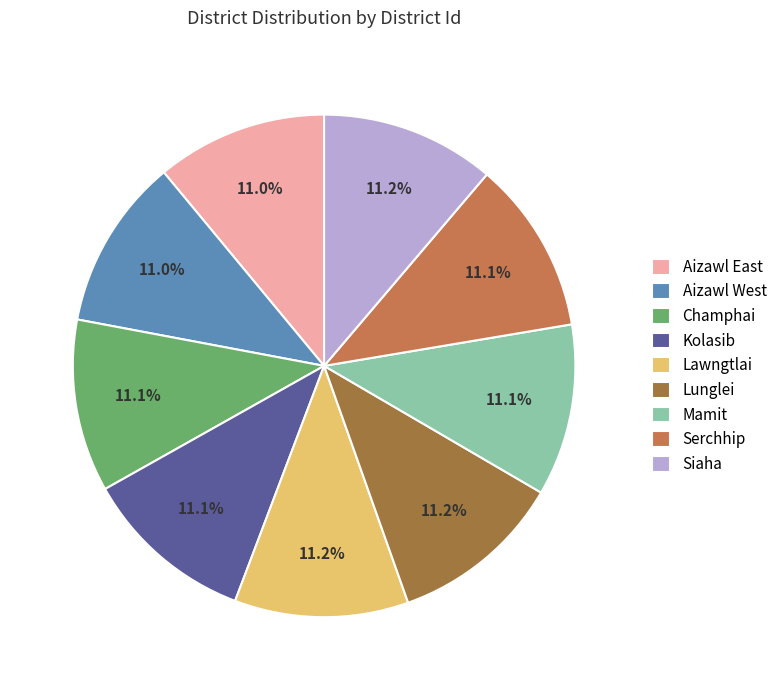

What is the total percentage of Lawngtlai and Aizawl East?

22.2%